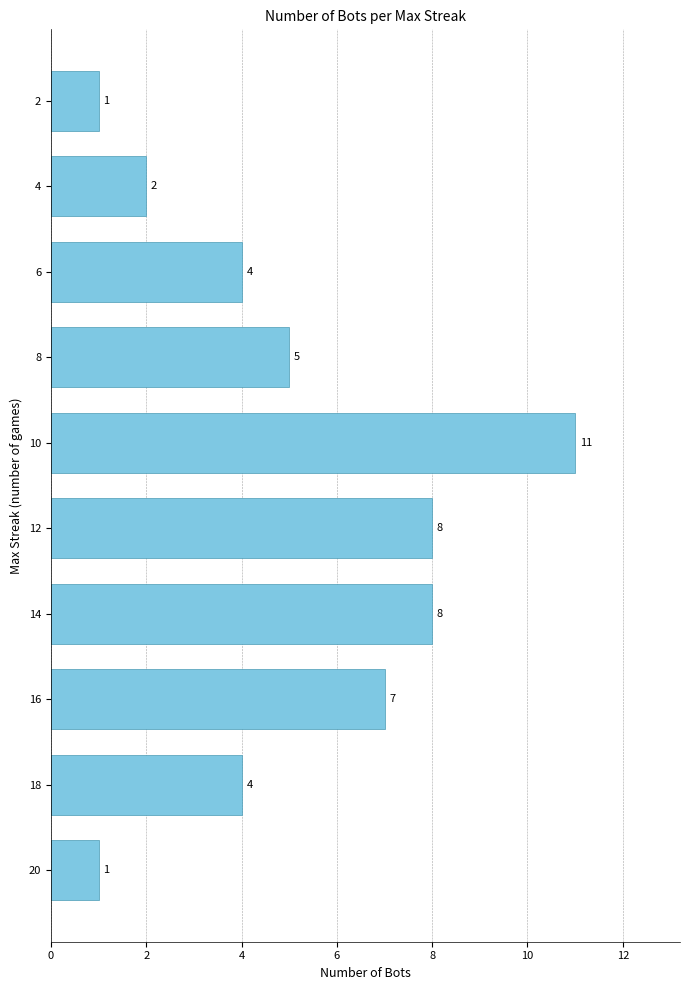

Reading top to bottom, what are all the values shown in this chart?

2=1	4=2	6=4	8=5	10=11	12=8	14=8	16=7	18=4	20=1